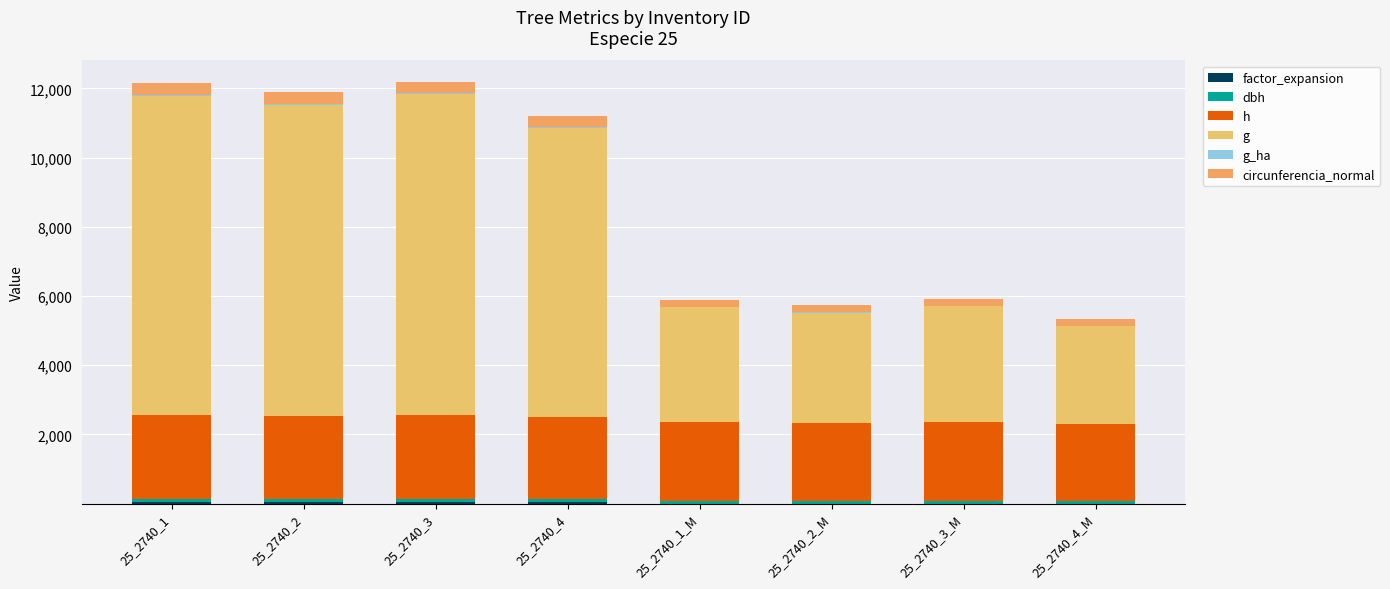

Does the chart contain stacked bars?

Yes